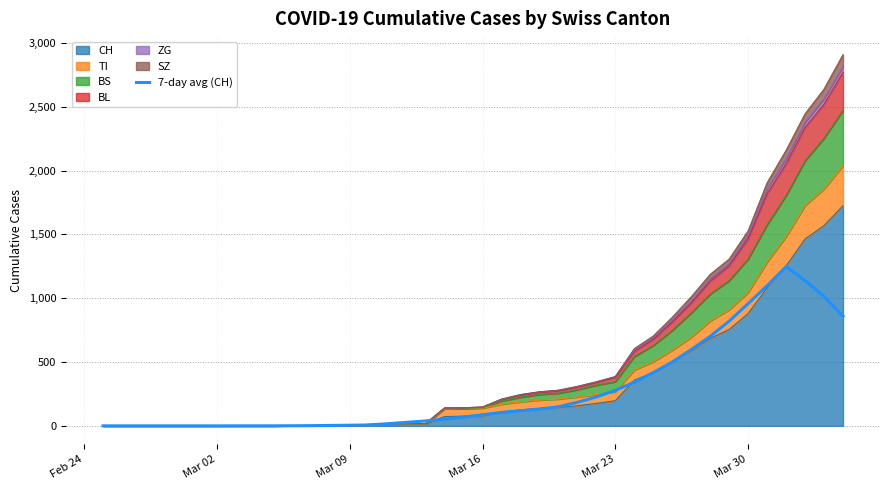

How many interior local peaks (higher than both neighbors) does the data have?

1